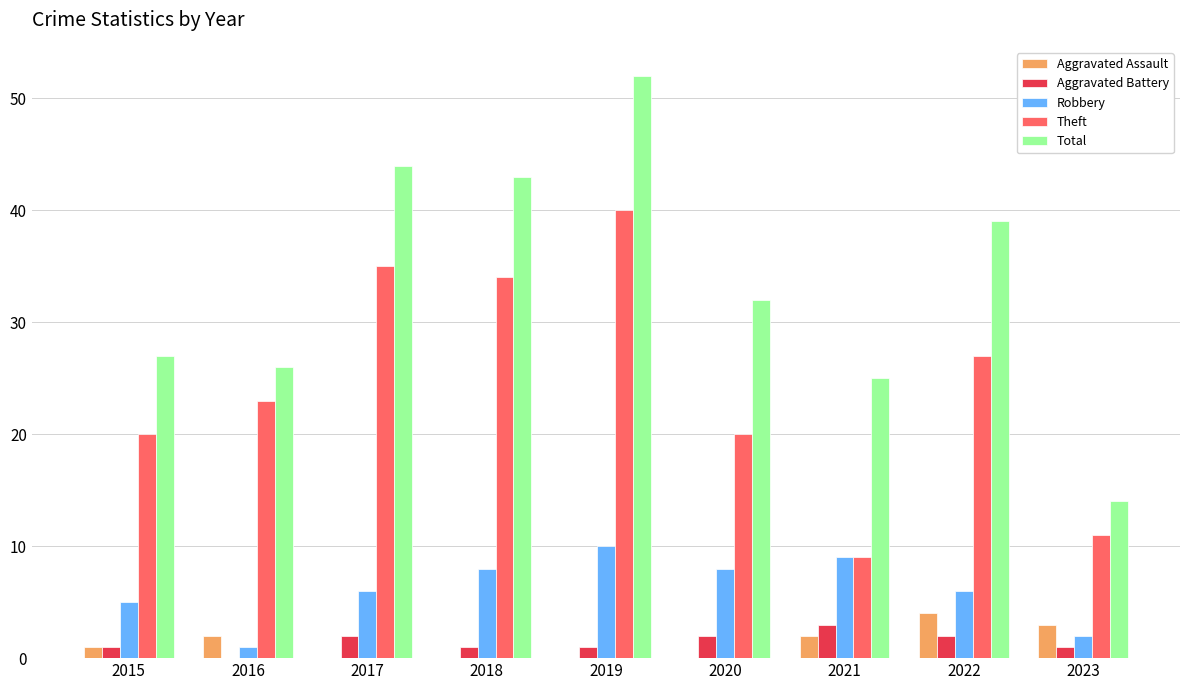

What is the highest value of the Robbery series?

10